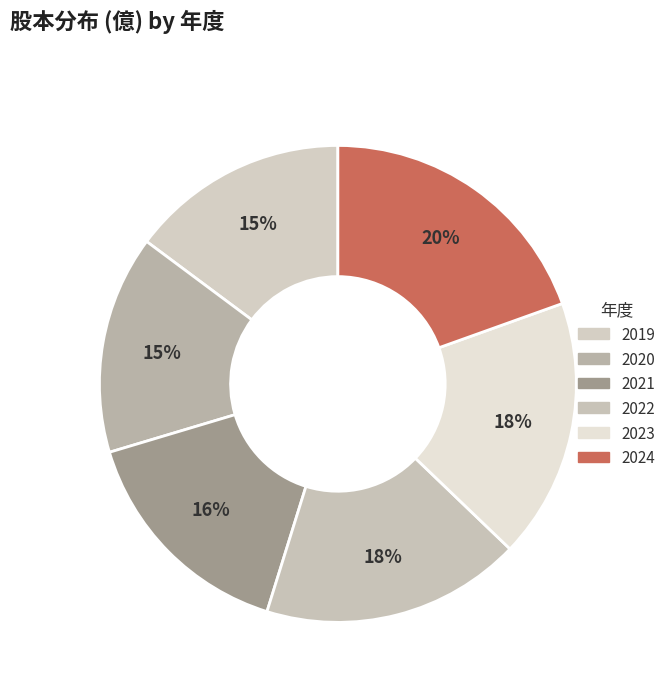

To the nearest percent, what is the average slice percentage?

17%